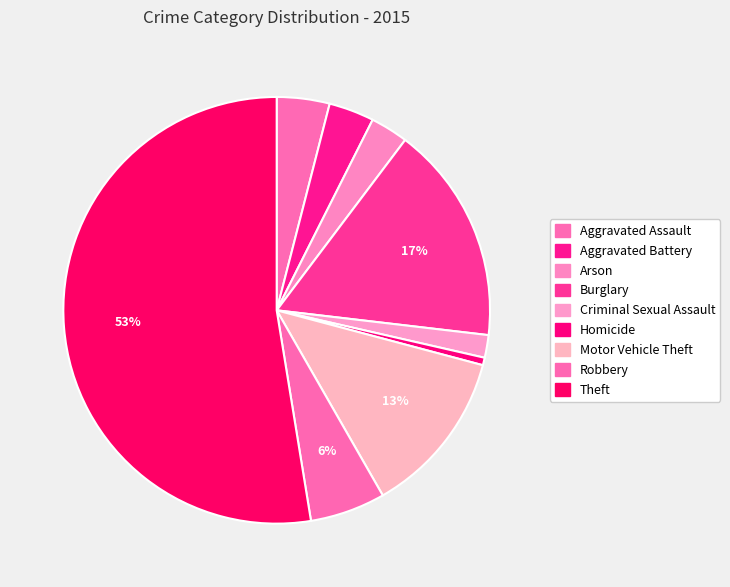

To the nearest percent, what is the difference between the Arson and Robbery slice percentages?

3%